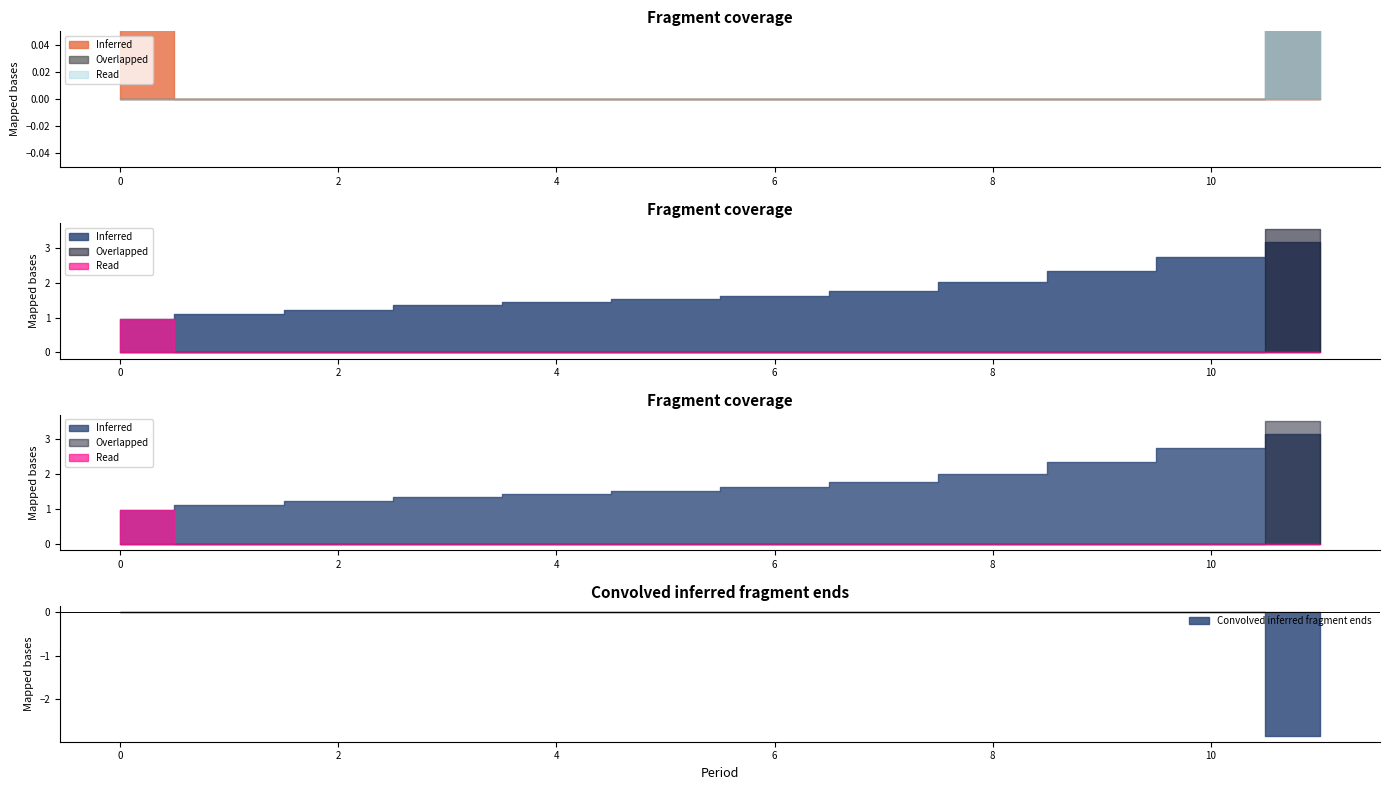

At which label is X closest to 2059046?

8